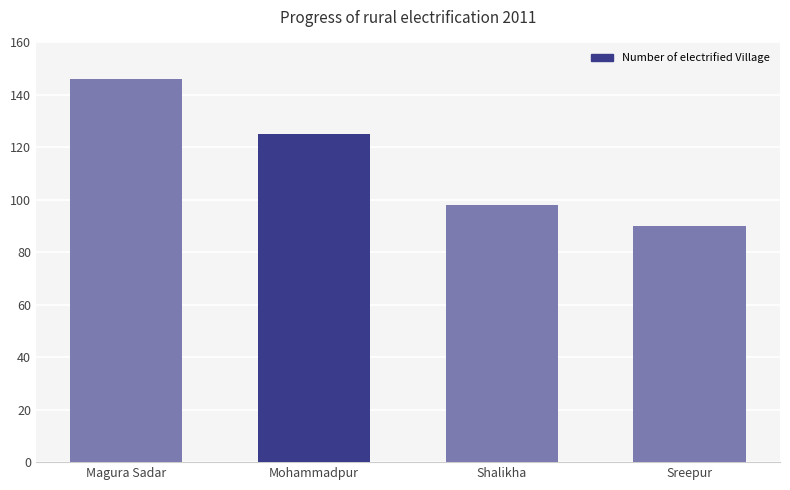

Is it true that the value at Sreepur is 90?

True